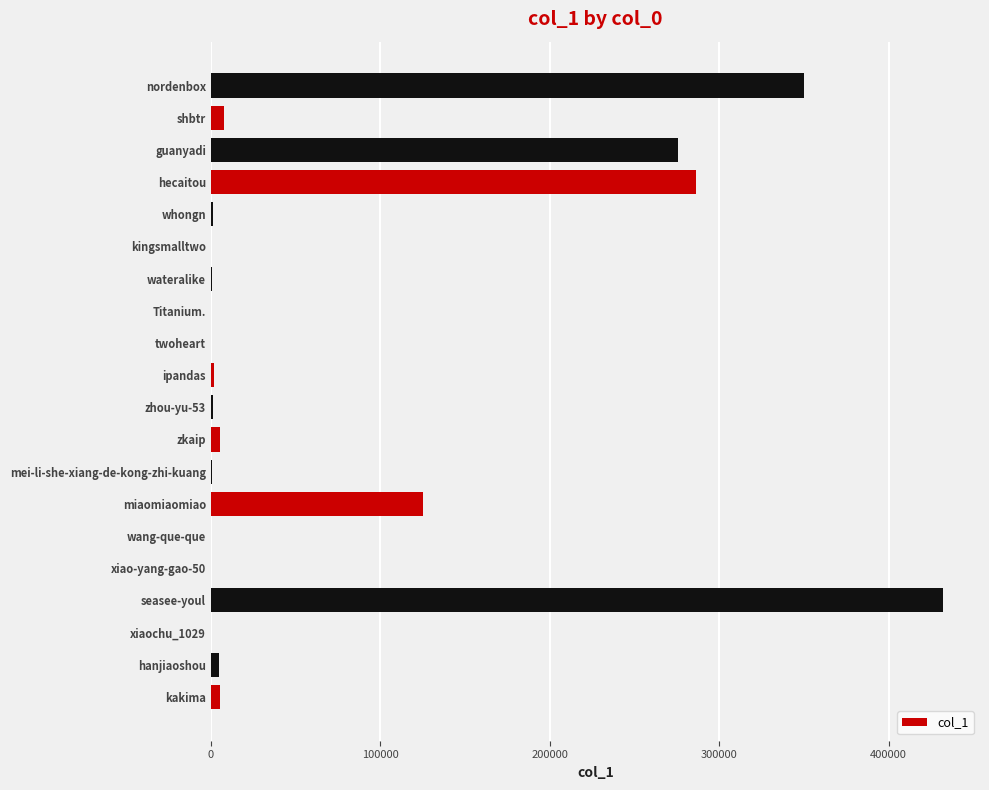

Are the bars horizontal?

Yes